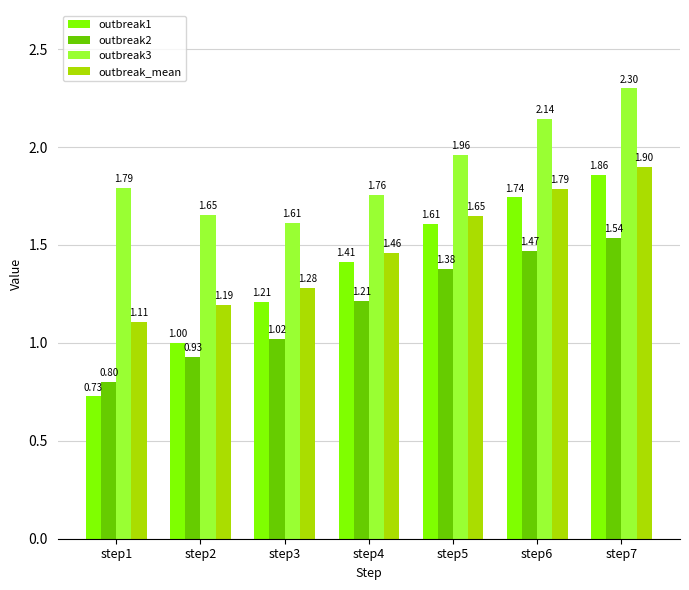

Which series has the widest spread of values?

outbreak1